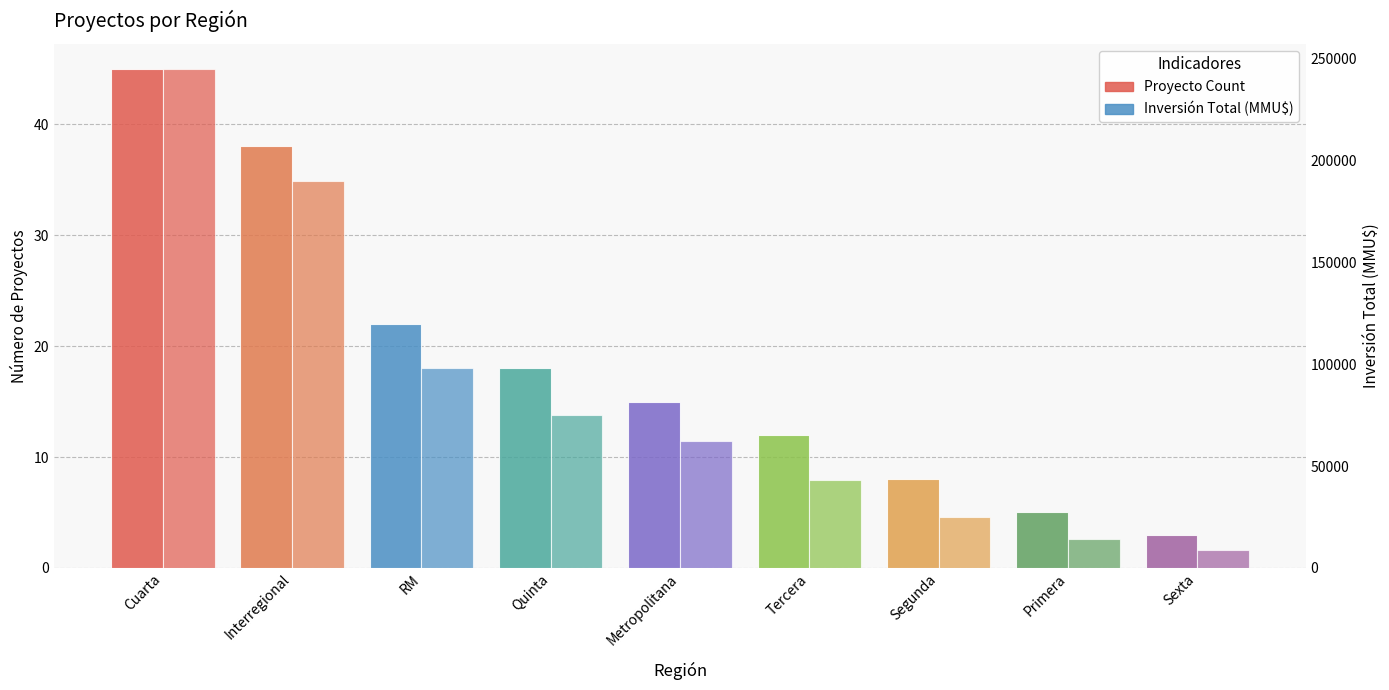

Which series changed the most between Quinta and Primera?

Inversión Total (MMU$)